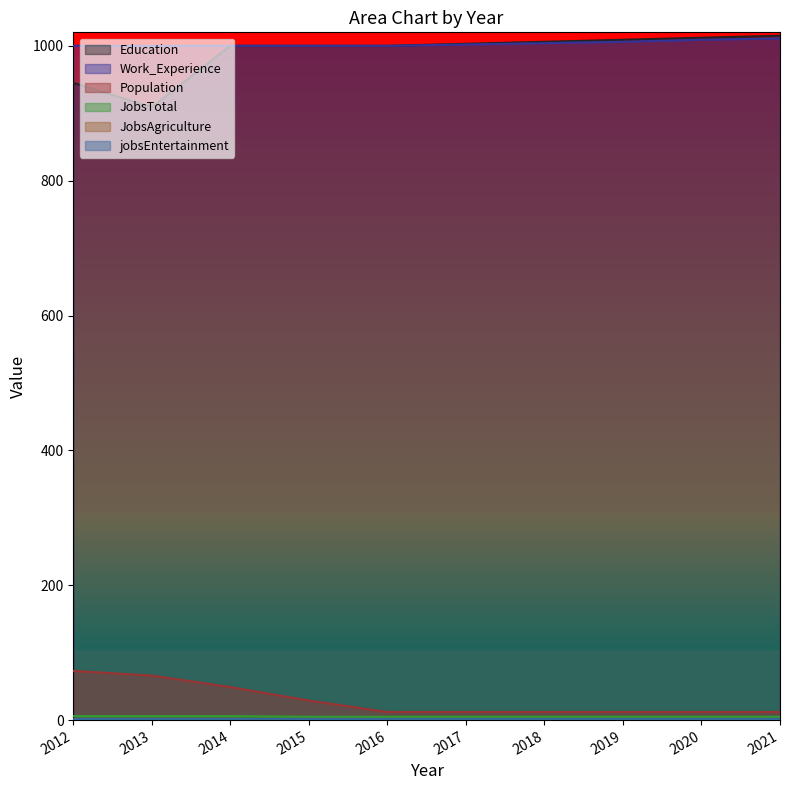

What is the average value of the Work_Experience series?

1003